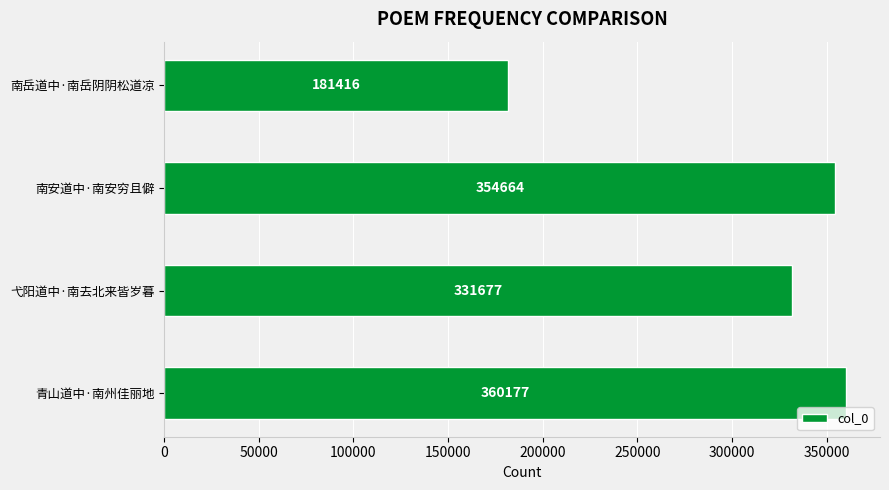

List the labels in order of value, smallest first.

南岳道中·南岳阴阴松道凉, 弋阳道中·南去北来皆岁暮, 南安道中·南安穷且僻, 青山道中·南州佳丽地